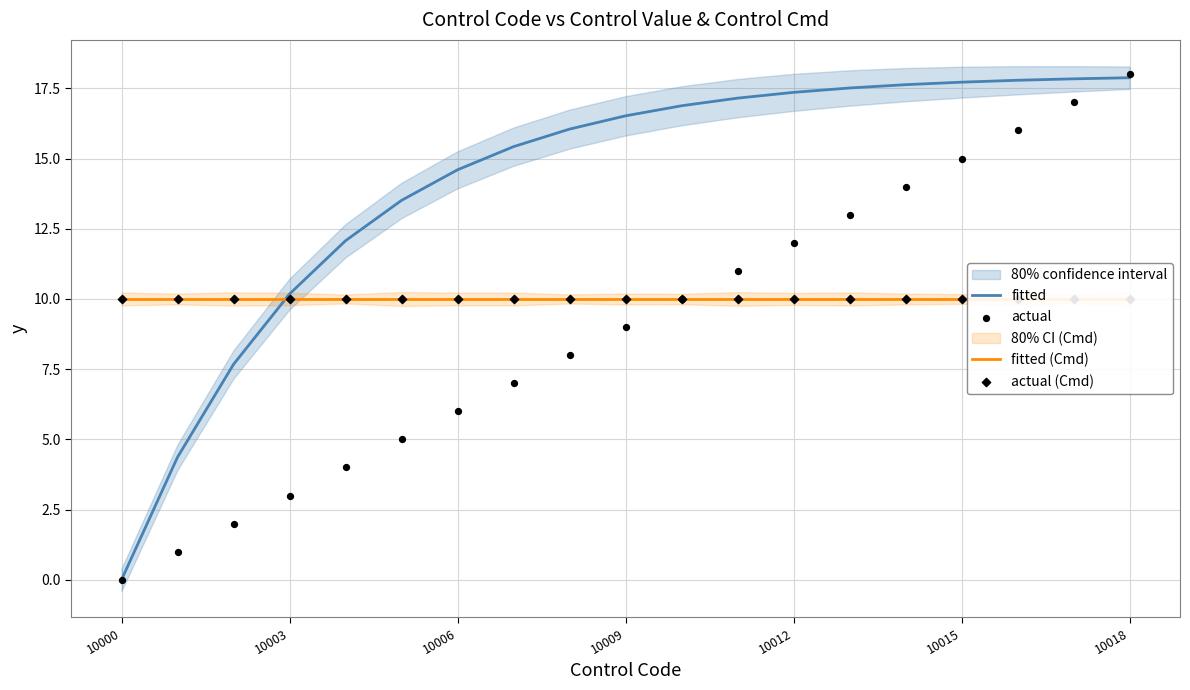

Is the value of fitted (Cmd) at 10018 greater than the value of fitted at 17?

No